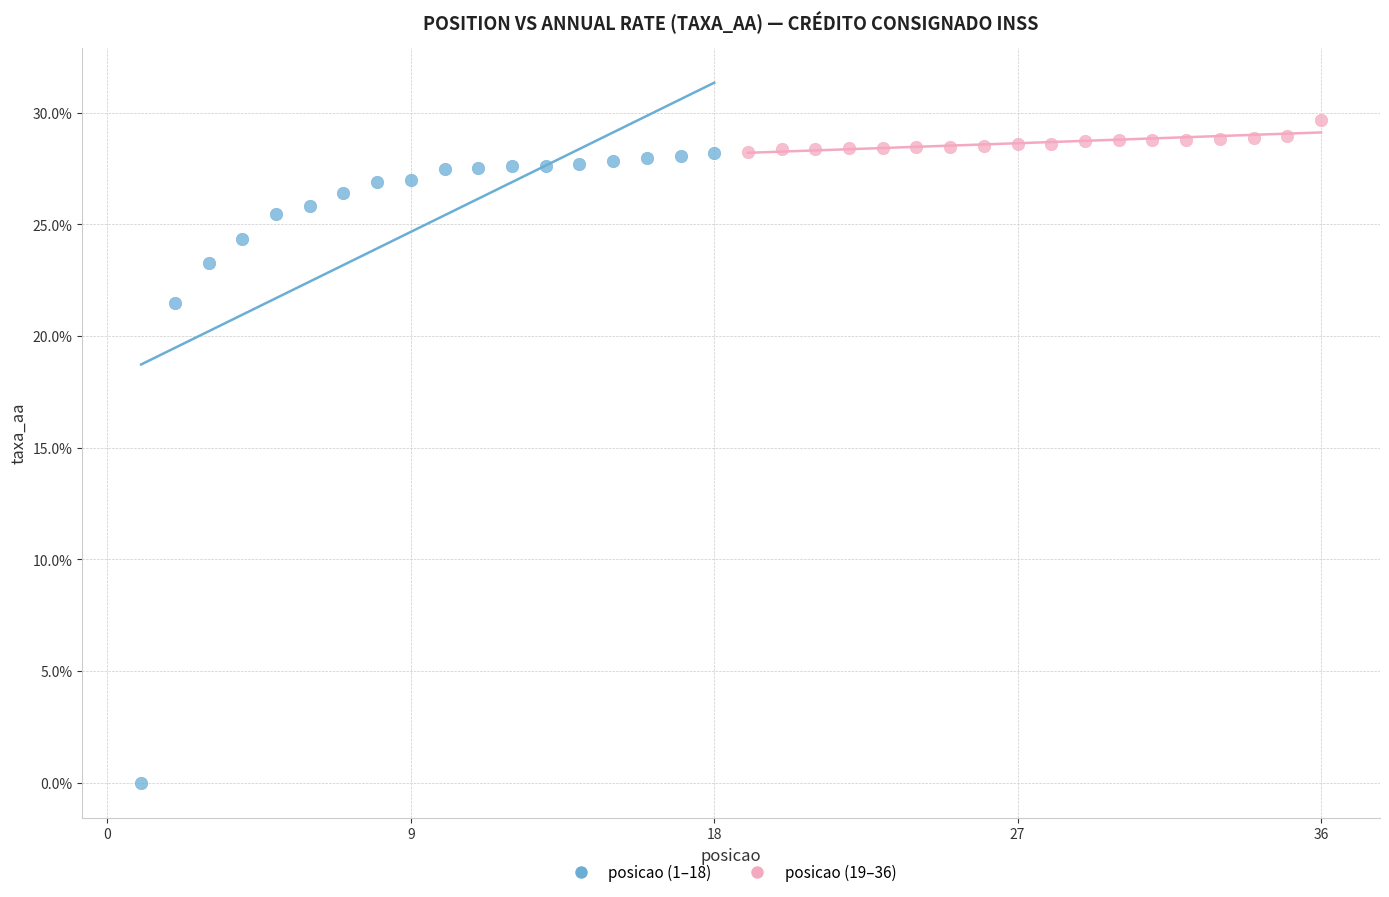

Which series has the widest spread of Y values?

posicao (1–18)